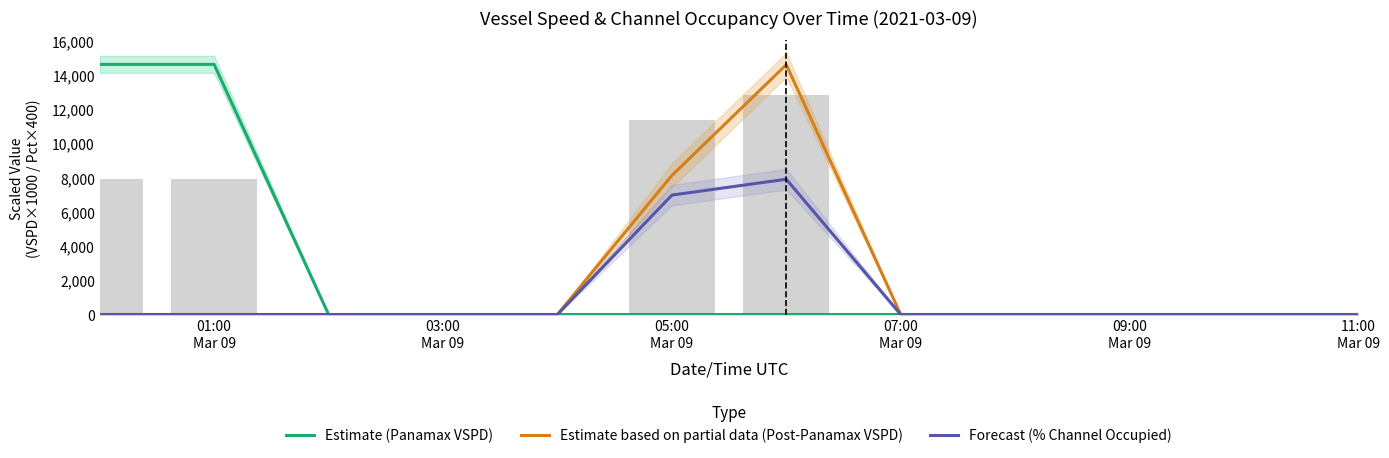

What is the label of the 6th bar from the left?

05:00 Mar 09